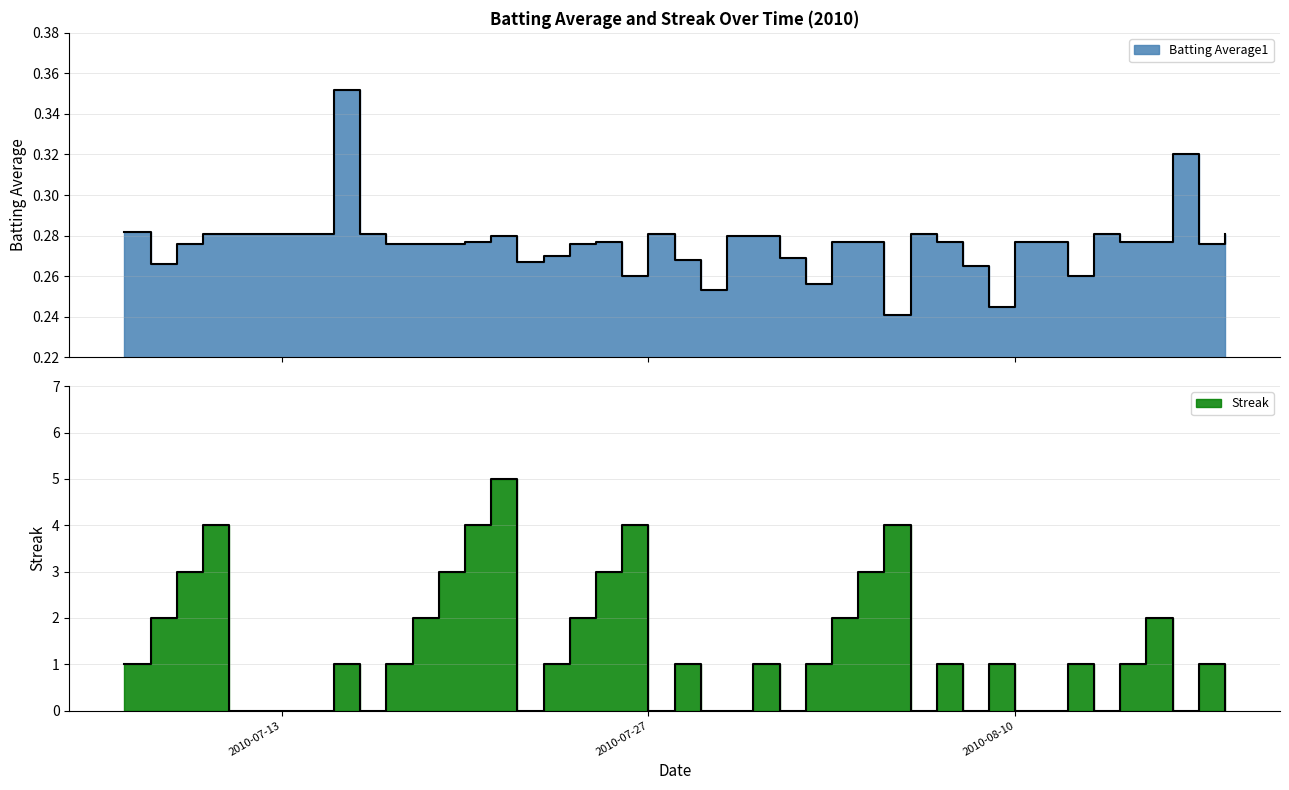

In Batting Average1, how many points are lower than both neighbors (excluding endpoints)?

9